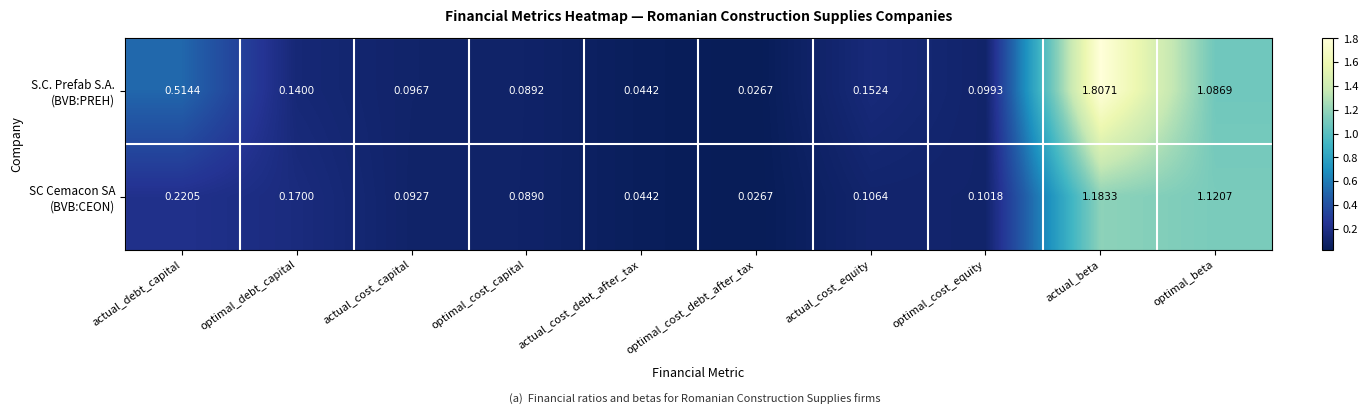

At which category does the chart reach its peak across all series?

actual_beta